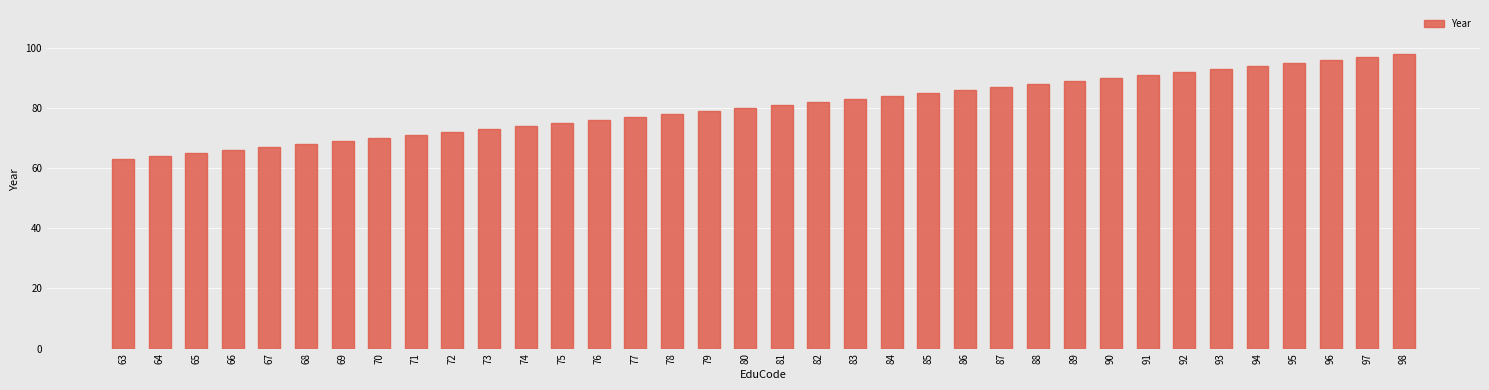

The value at 94 is 143. True or false?

False